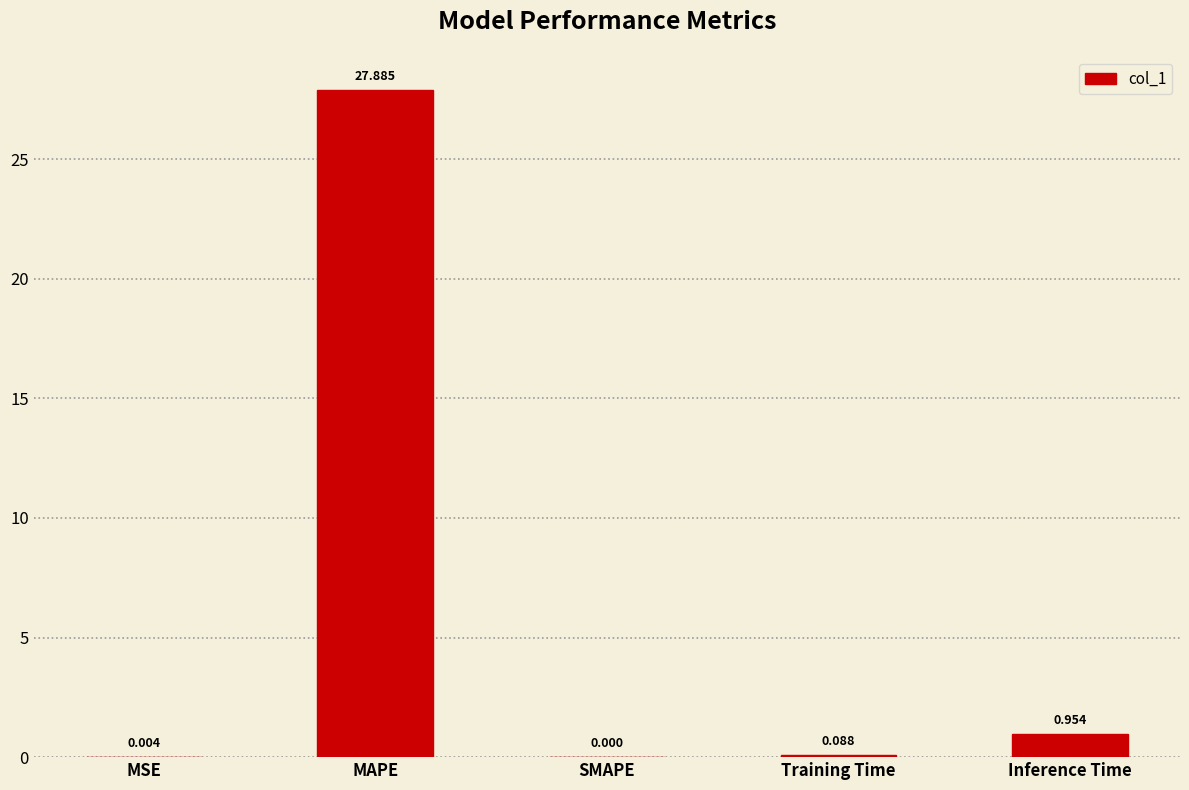

At which label is the value closest to 13?

Inference Time